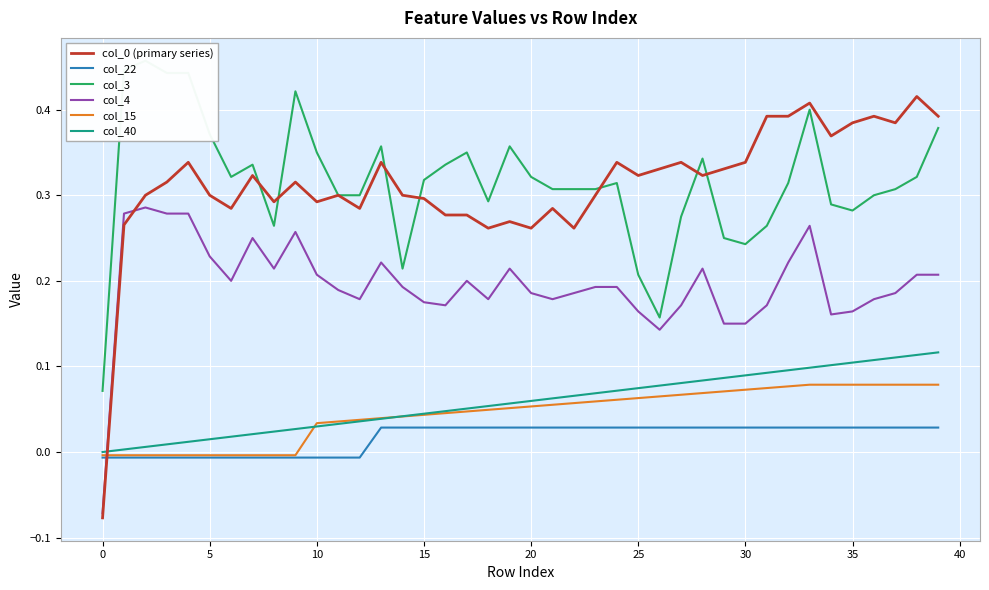

Where does the col_15 series first go above 0?

10